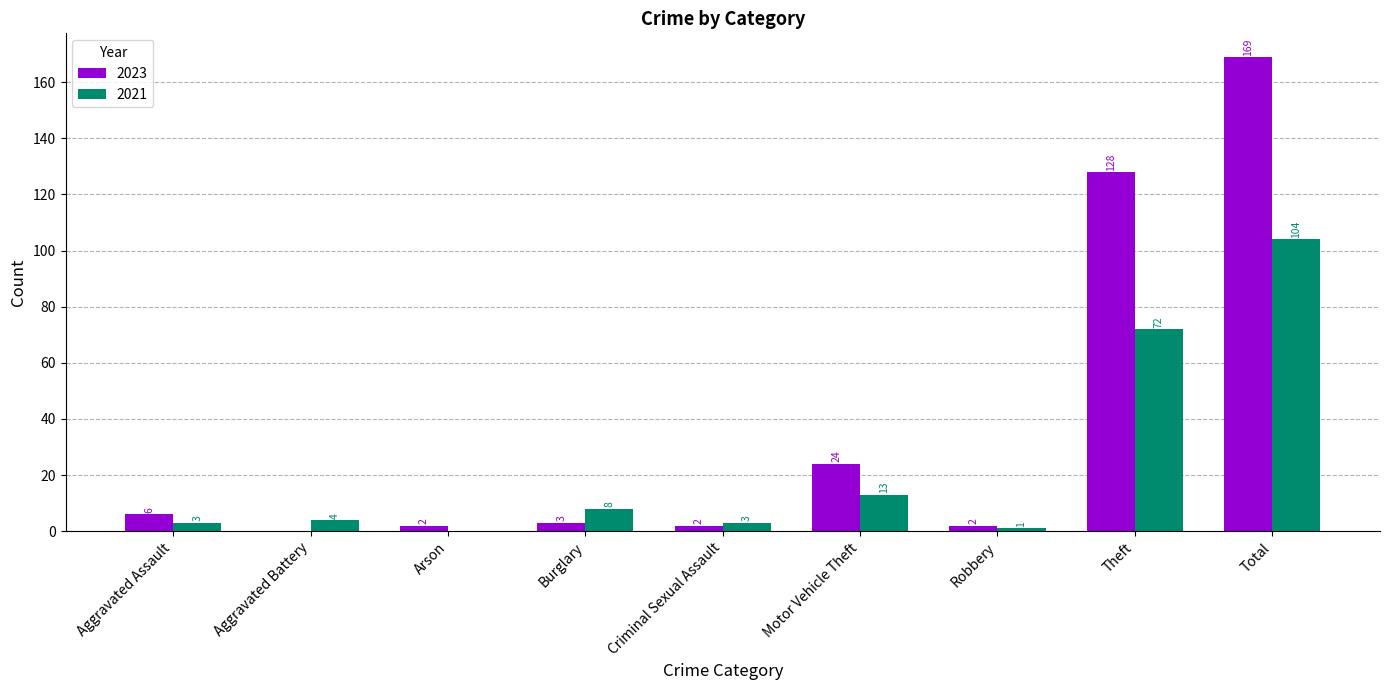

The value of 2021 at Arson is 0. True or false?

True